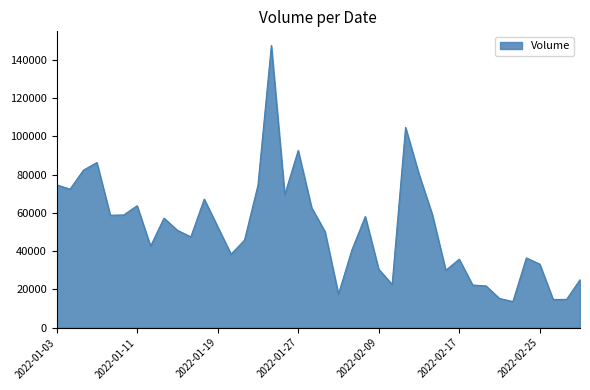

What is the minimum value shown in the chart?

13623